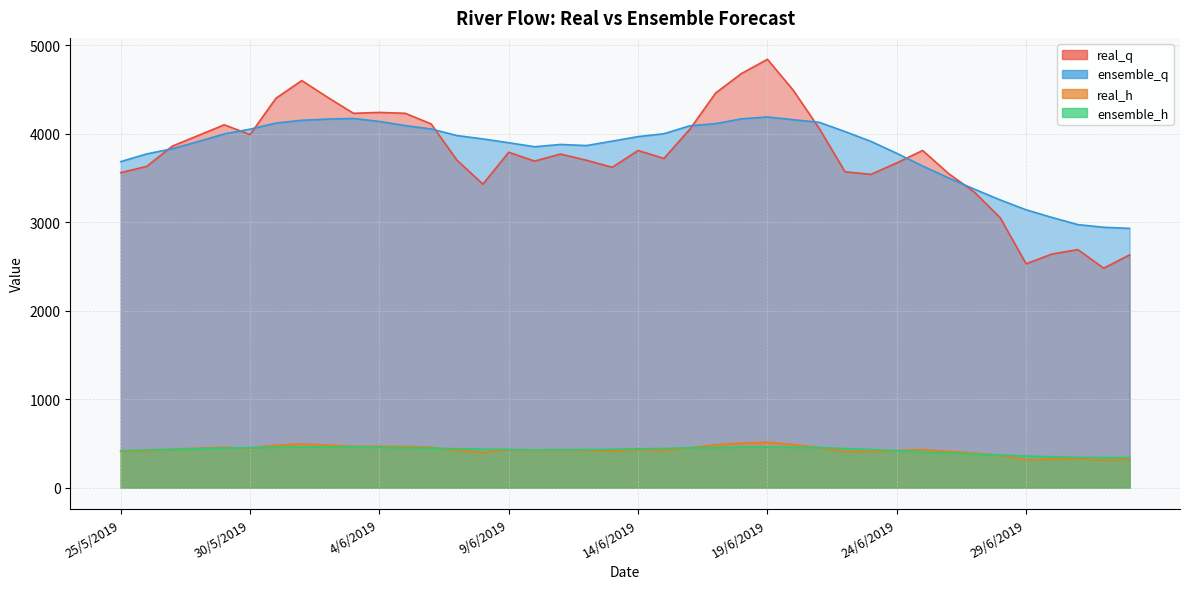

Read the real_q value at 3/6/2019.

4230.0